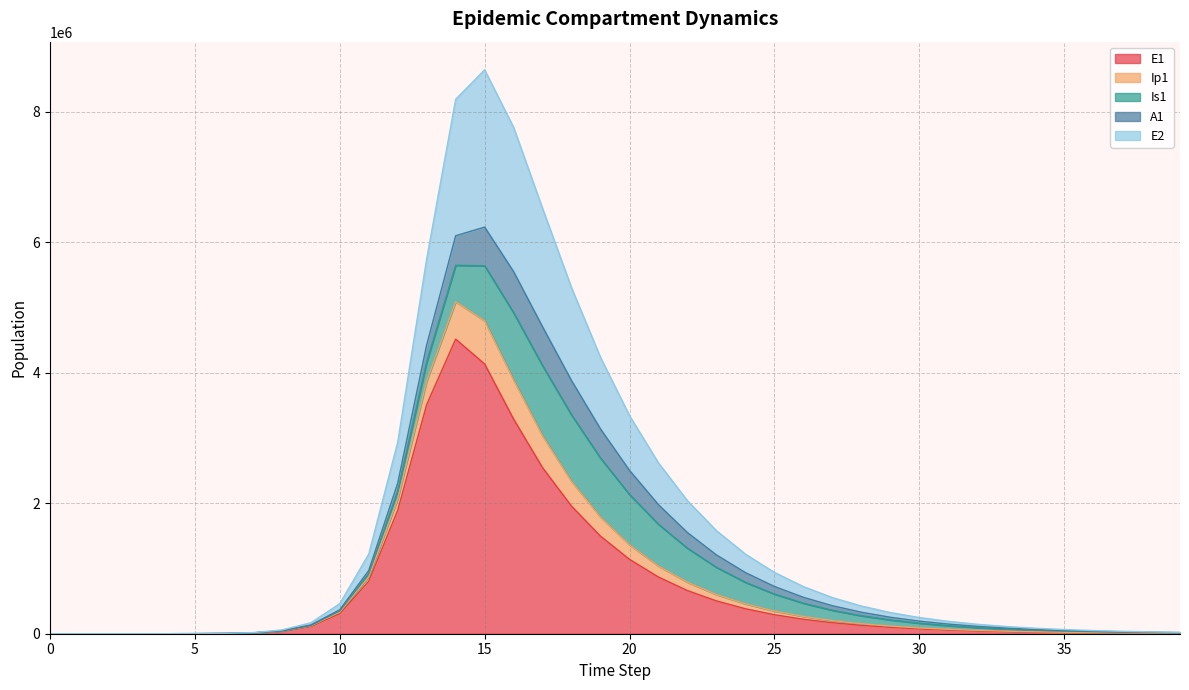

True or false: E2 and Ip1 cross at least once.

False